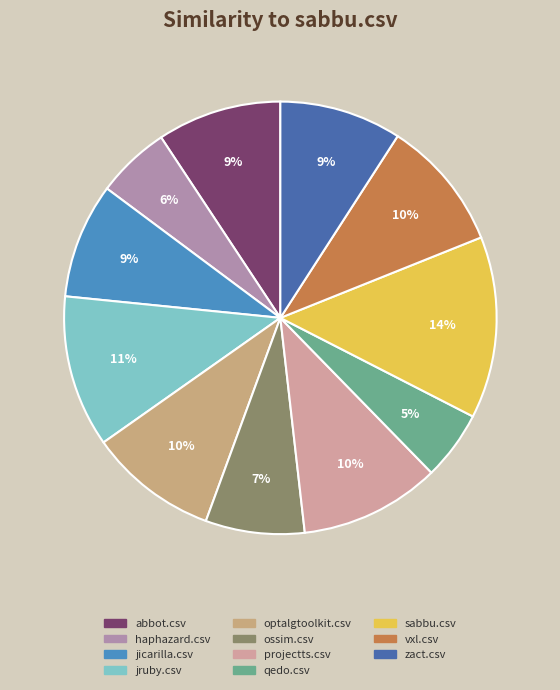

To the nearest percent, what portion does abbot.csv represent?

9%